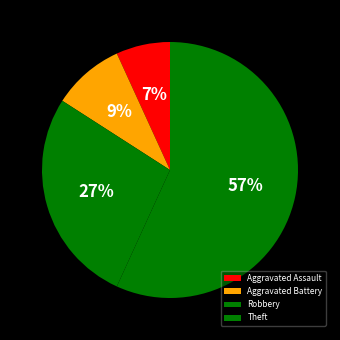

To the nearest percent, what is the average slice percentage?

25%